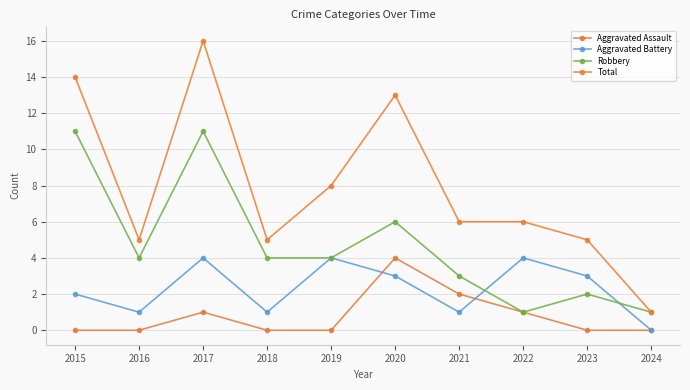

What is the sum of the Aggravated Assault values at 2017 and 2021?

3